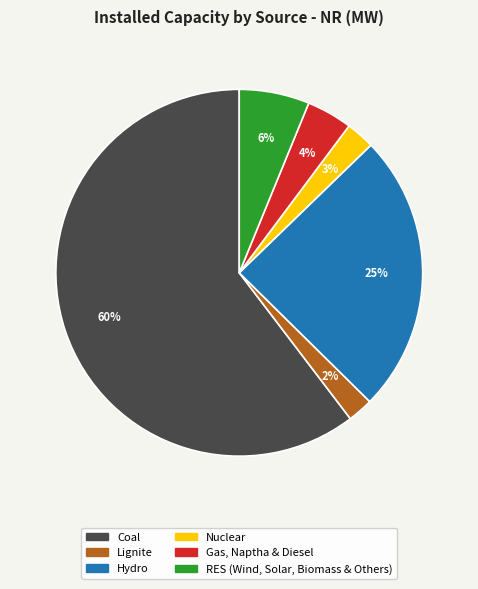

How many slices are in this pie chart?

6